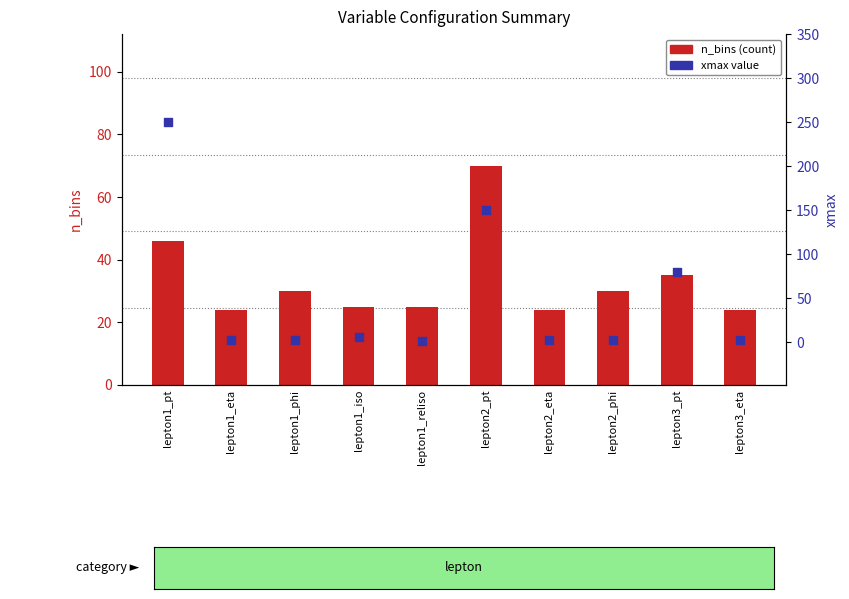

Which series contains the lowest Y value?

xmax